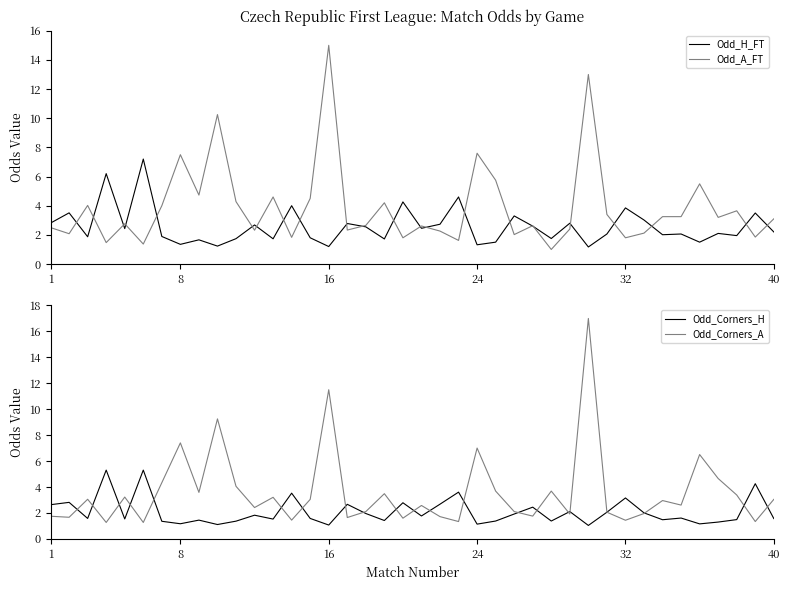

The value of Odd_Corners_A at 8 is 2.3. True or false?

False